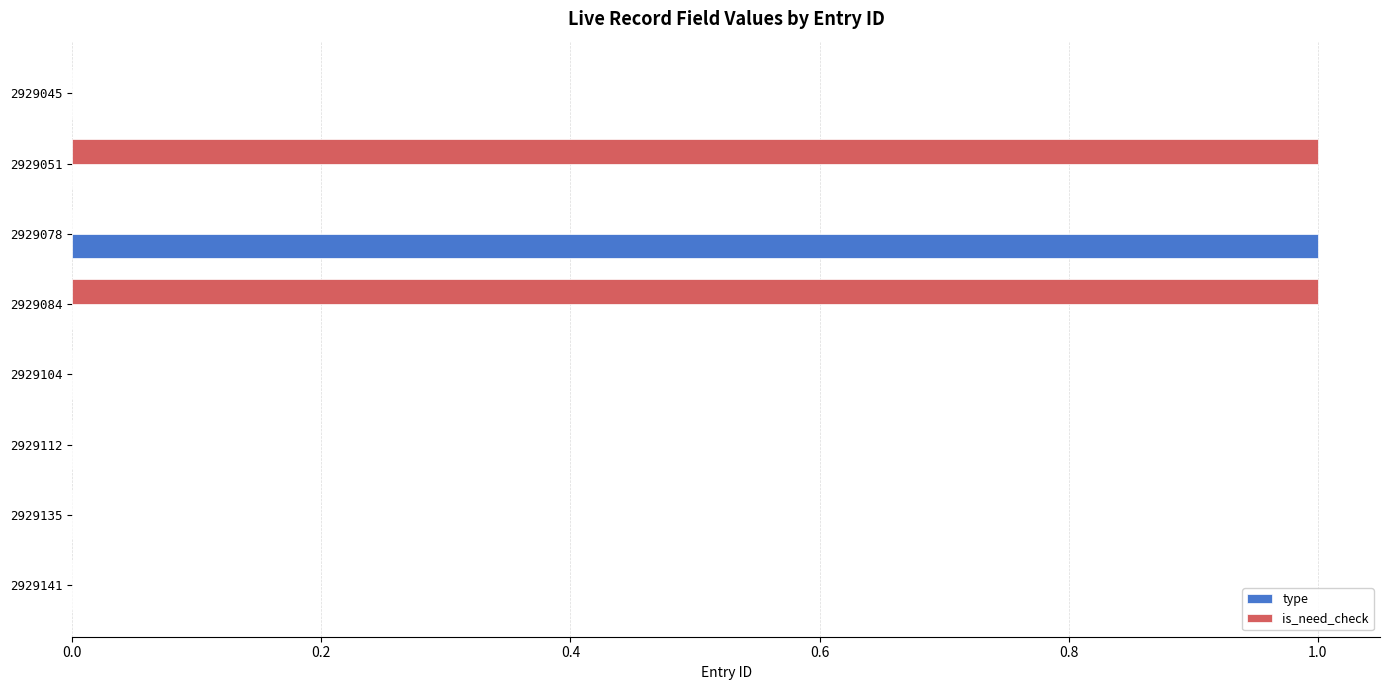

How many series are shown in this chart?

2